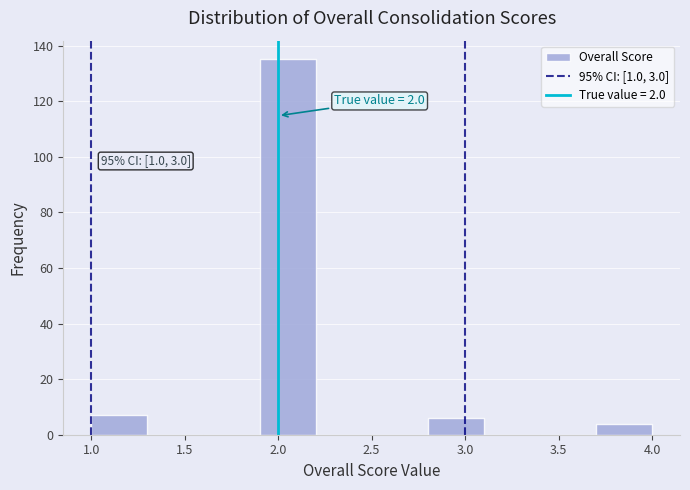

Which range on the x-axis has the tallest bar?

1.9 to 2.2